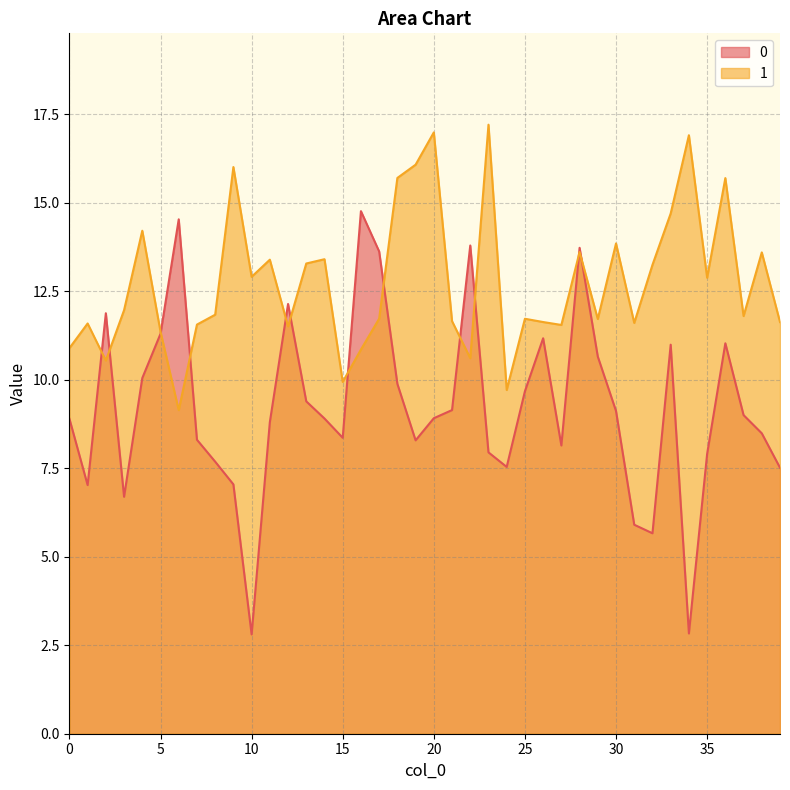

At which category does 1 reach its first local valley?

2